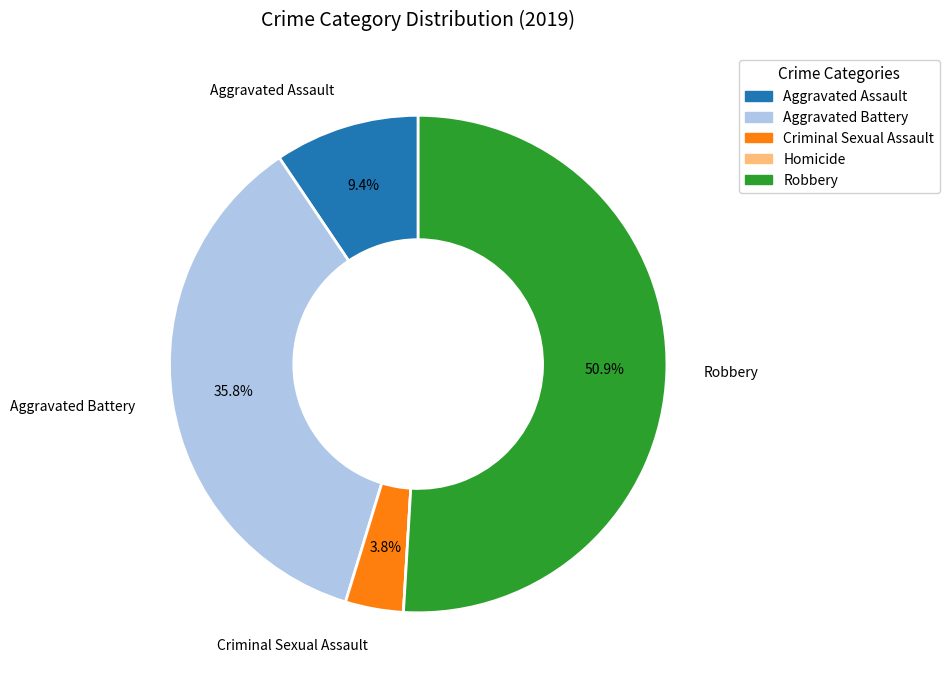

What is the majority slice?

Robbery